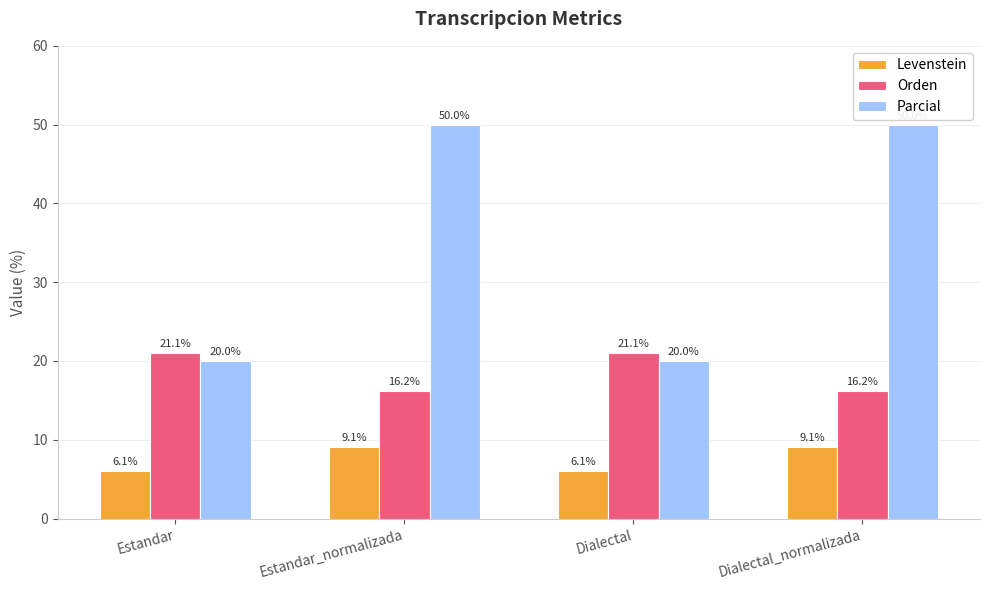

How many bars are there in each group?

3